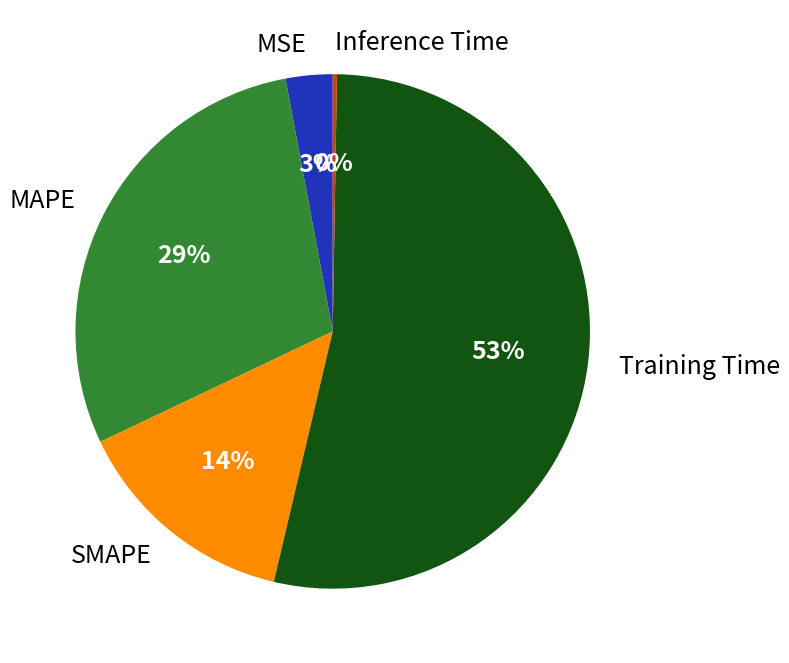

What is the majority slice?

Training Time